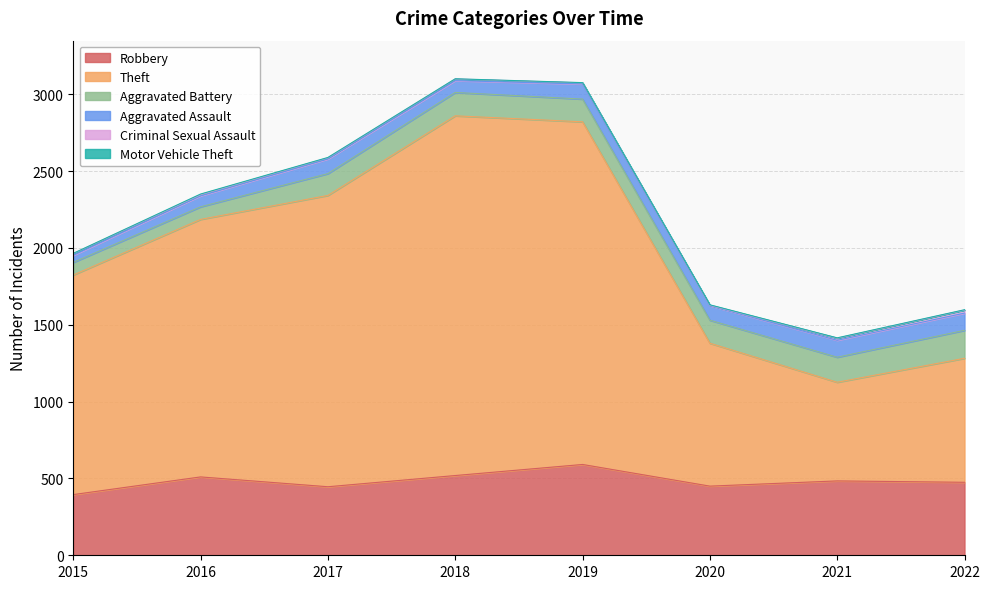

Rank the categories by Motor Vehicle Theft value from highest to lowest.

2016, 2020, 2017, 2021, 2022, 2015, 2018, 2019